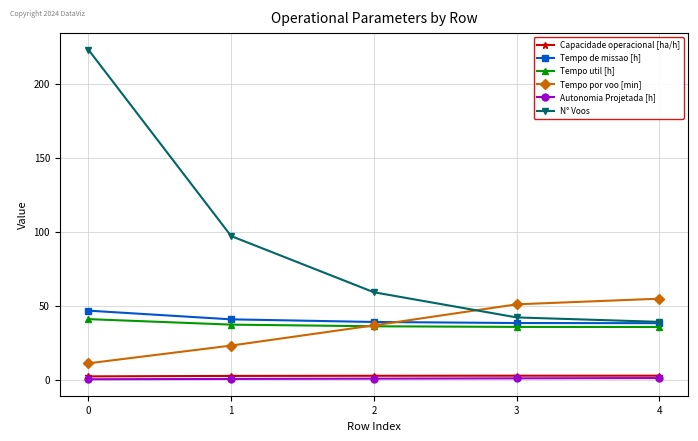

Is the value of Tempo de missao [h] at 3 greater than the value of N° Voos at 0?

No